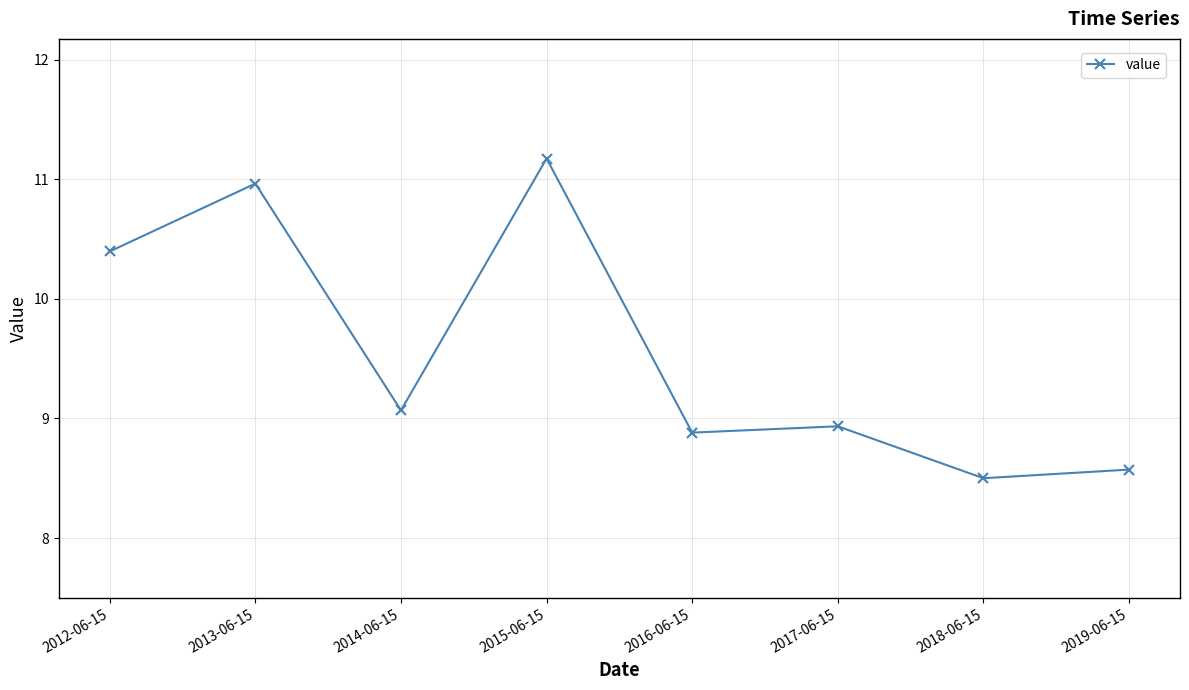

What is the label of the 4th point from the left?

2015-06-15